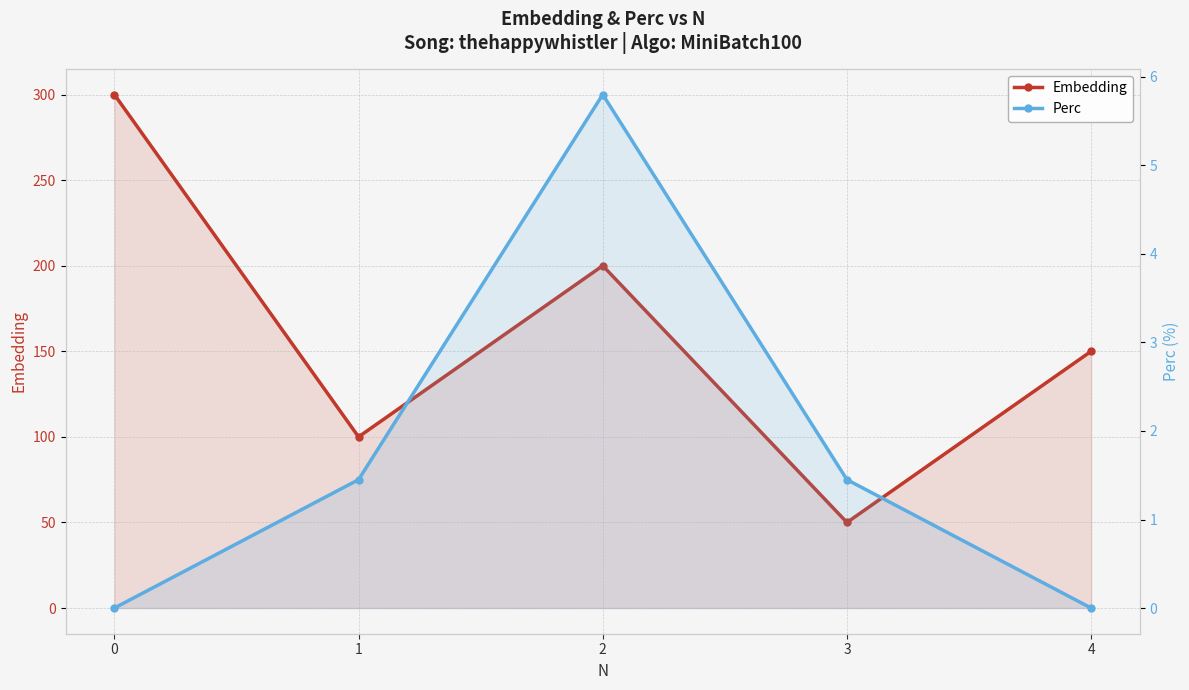

Reading left to right, list all the values displayed in this chart.

Embedding: 0=300.0	1=100.0	2=200.0	3=50.0	4=150.0
Perc: 0=0.0	1=1.4	2=5.8	3=1.4	4=0.0